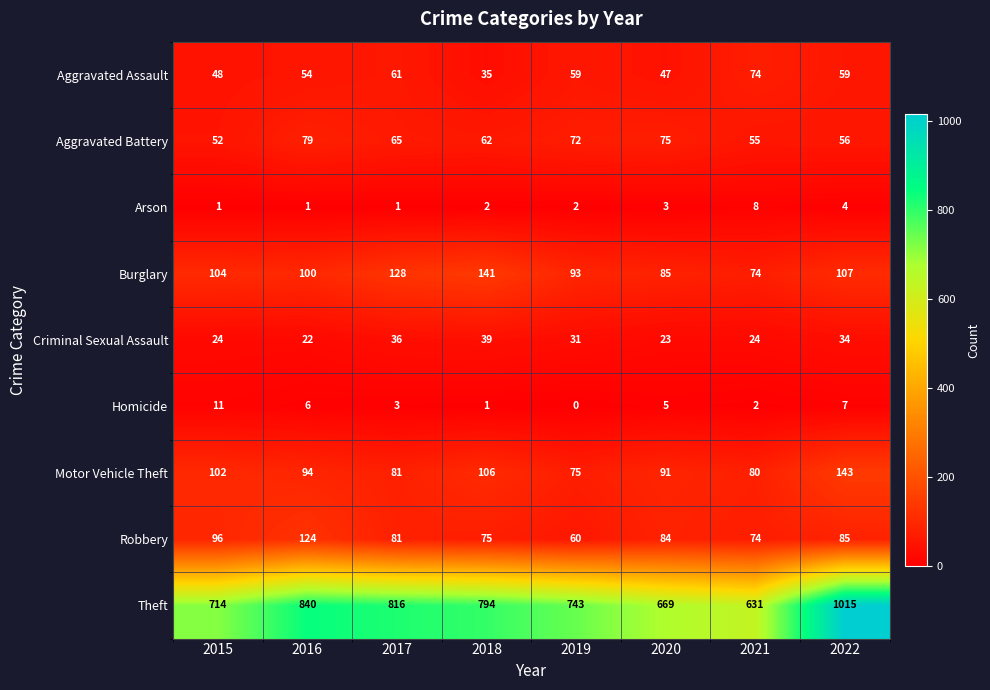

What is the difference between the Burglary values at 2018 and 2019?

48